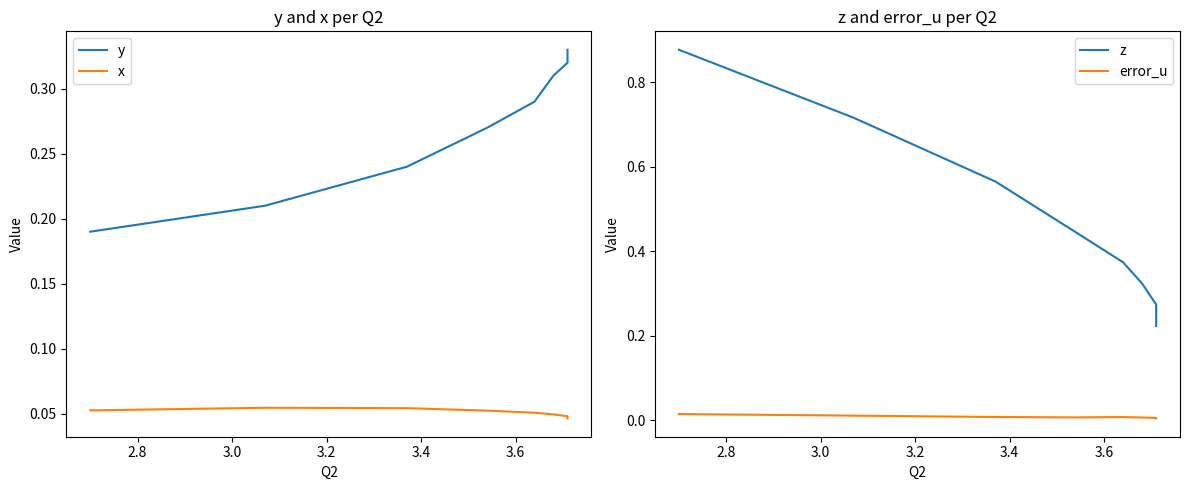

Count the number of data series in this chart.

4